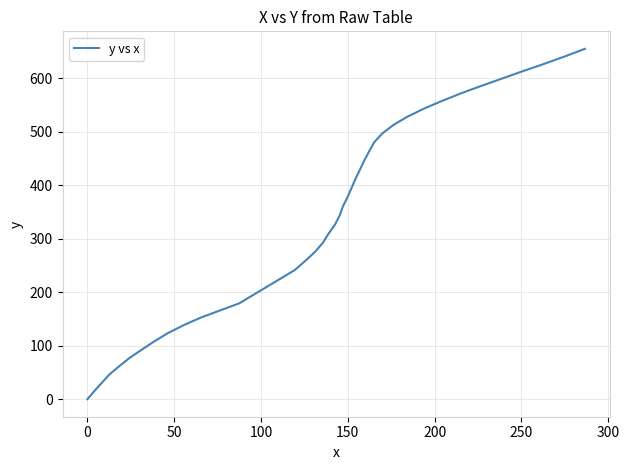

What is the difference between the maximum and minimum values?

654.8